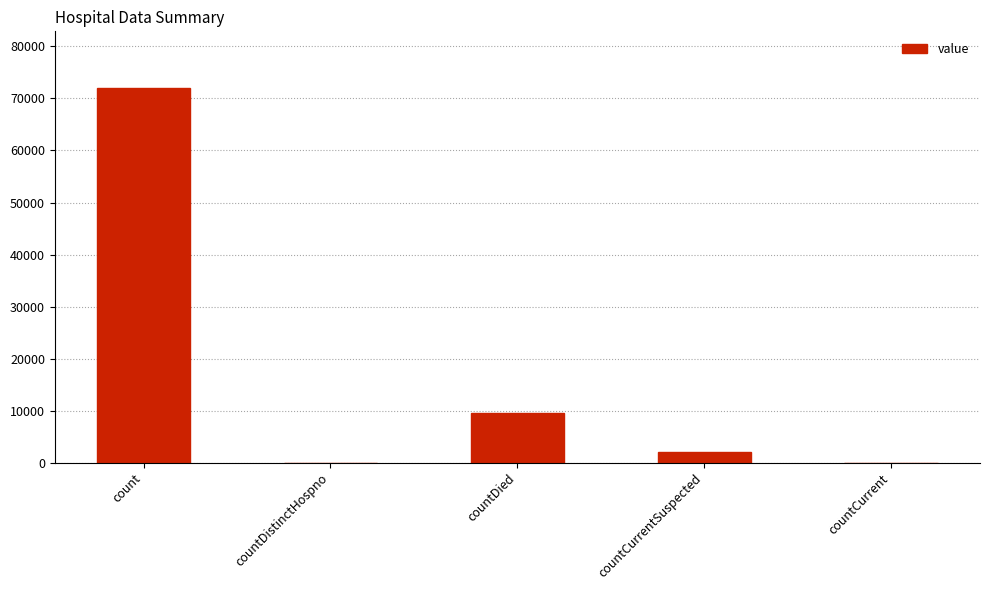

What is the sum of the values at count and countDied?

81628